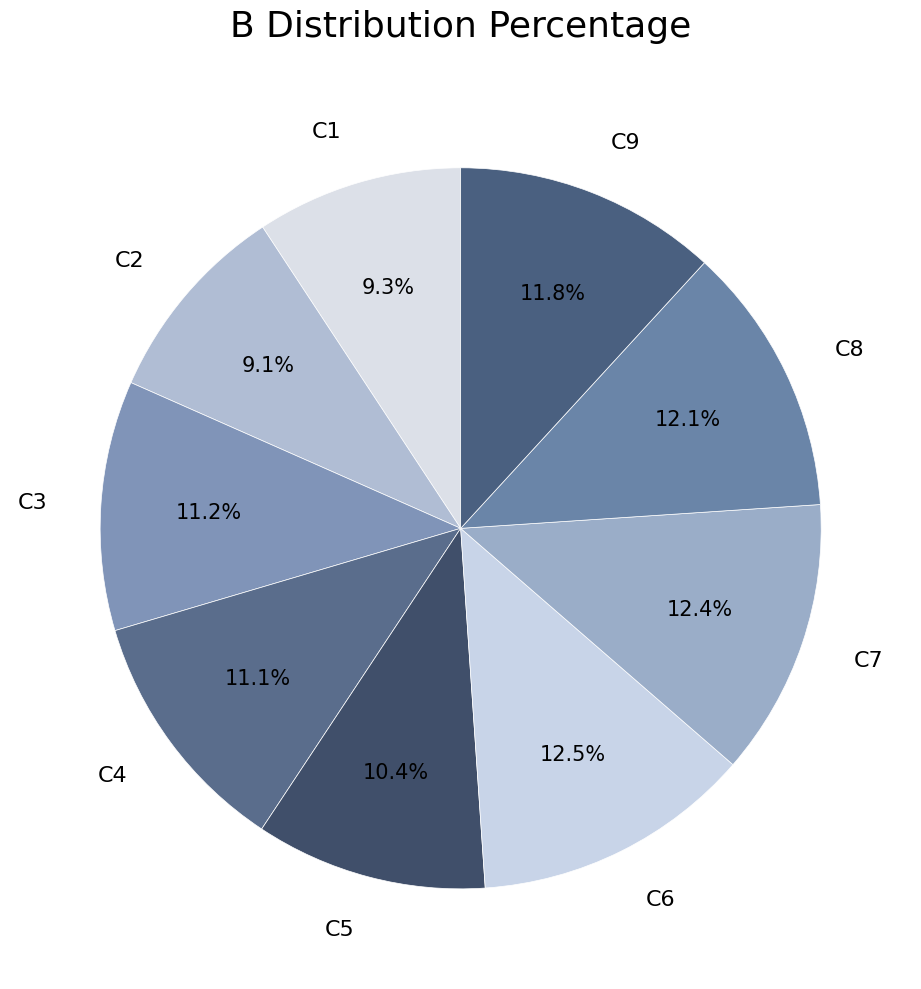

How many segments does this pie chart have?

9